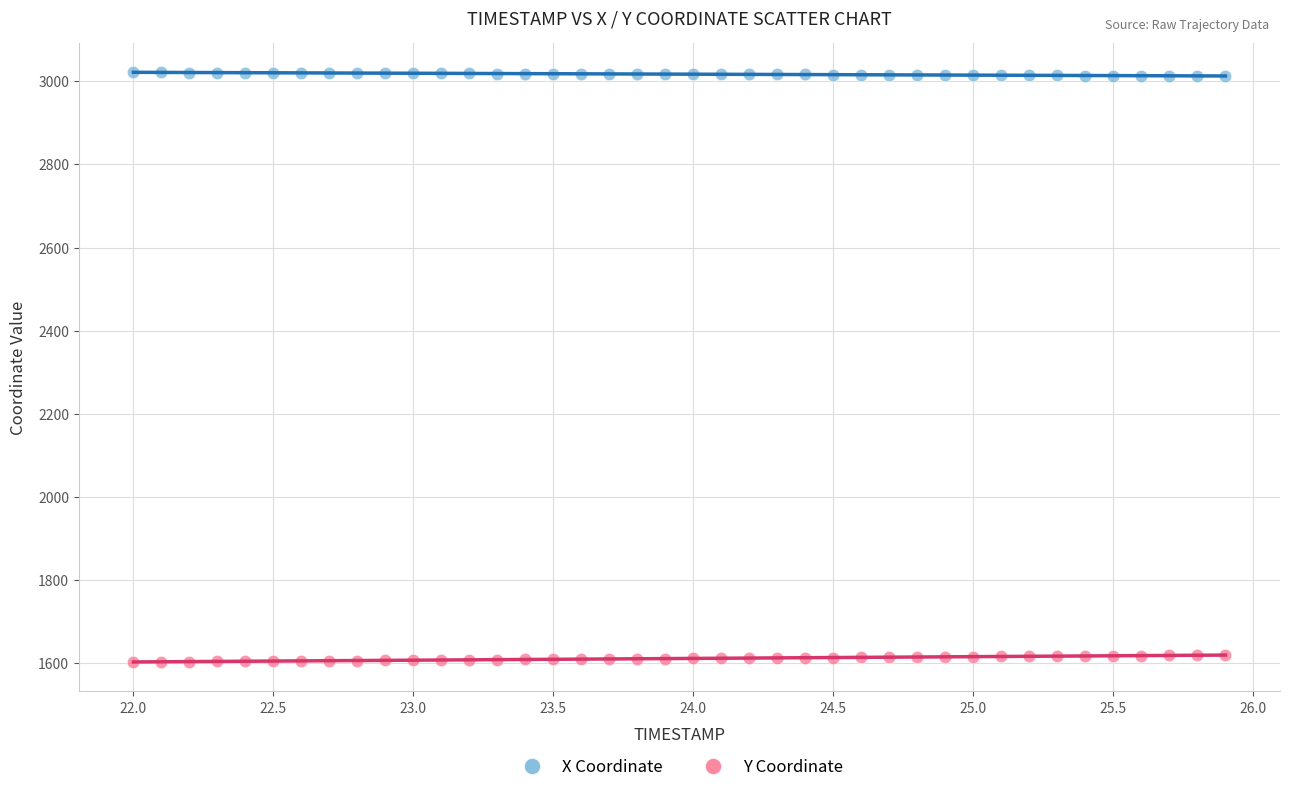

Which series contains the highest Y value?

X Coordinate